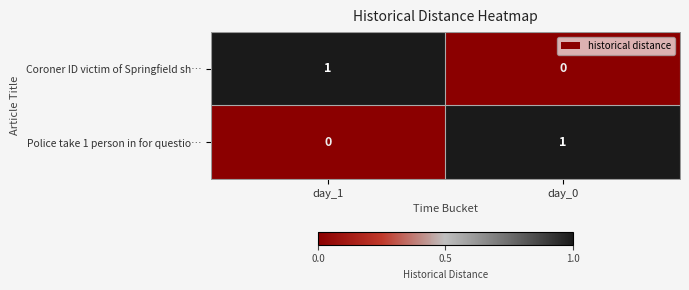

Which category has the highest value in the Coroner ID victim of Springfield sh… series?

day_1